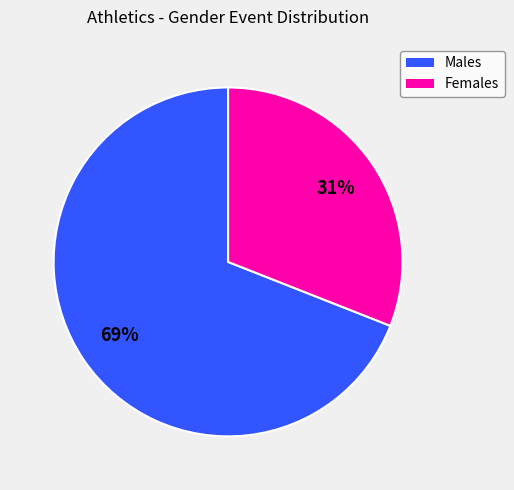

Count the number of slices in the pie.

2